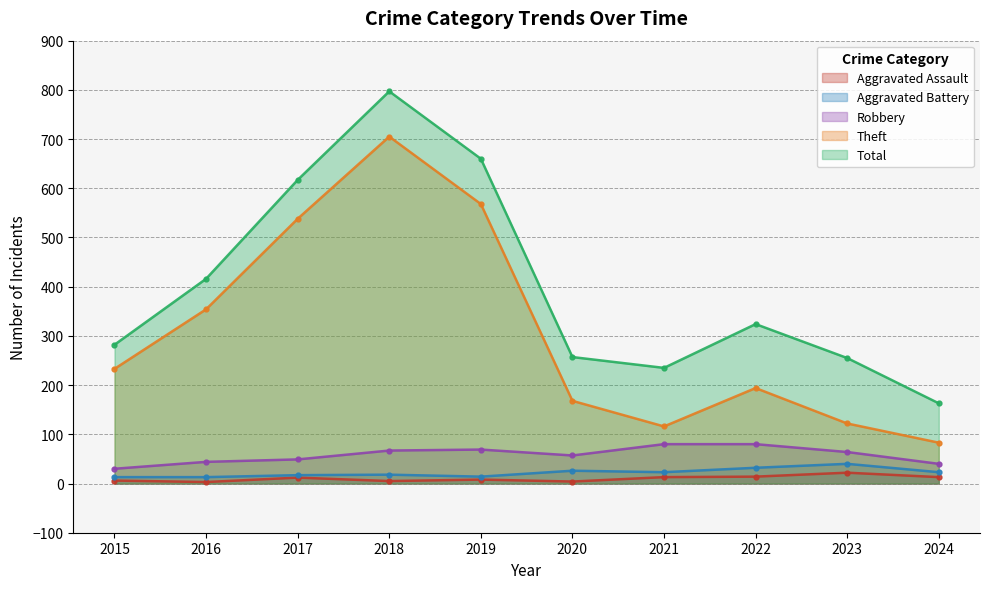

Is the value of Theft at 2024 greater than the value of Aggravated Assault at 2019?

Yes